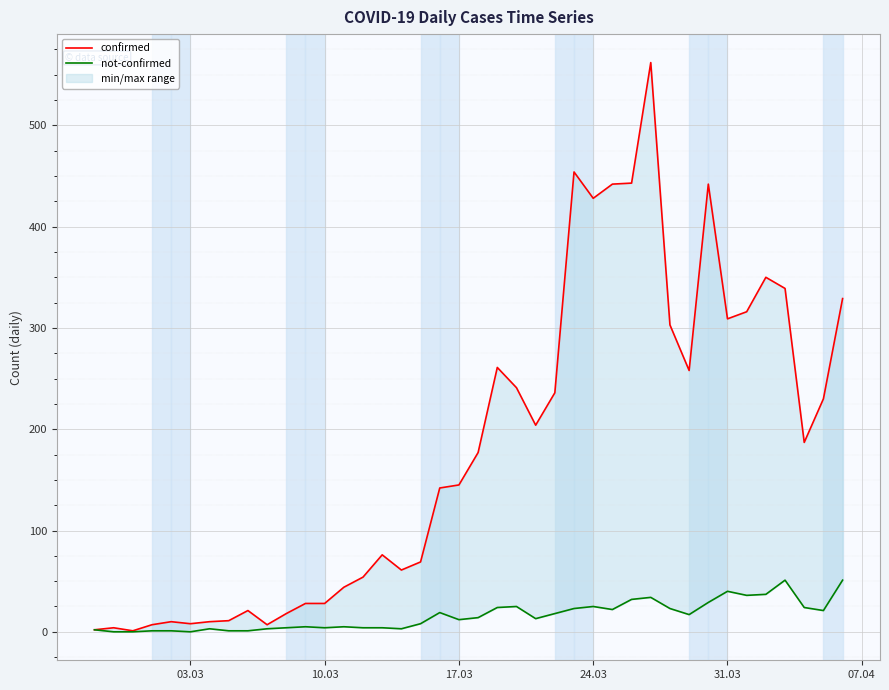

Count the number of categories in the chart.

40